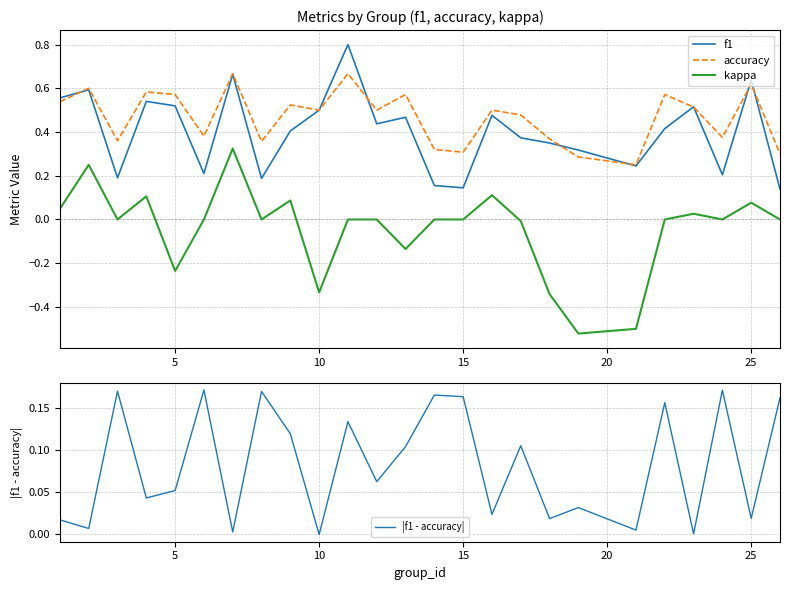

What are all the series names shown in the legend?

f1, accuracy, kappa, |f1 - accuracy|